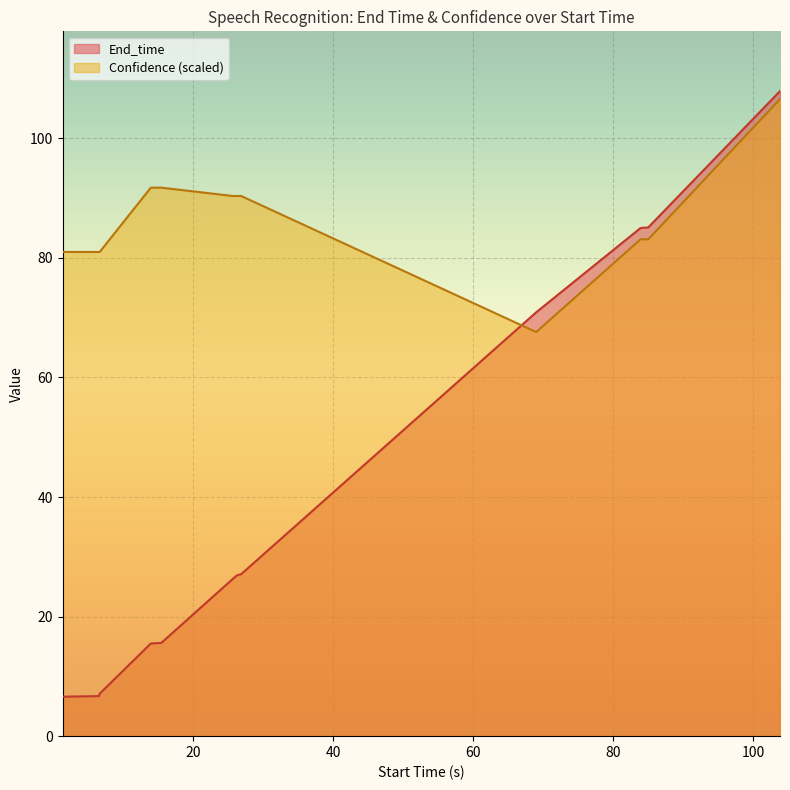

True or false: End_time and Confidence intersect in this chart.

True